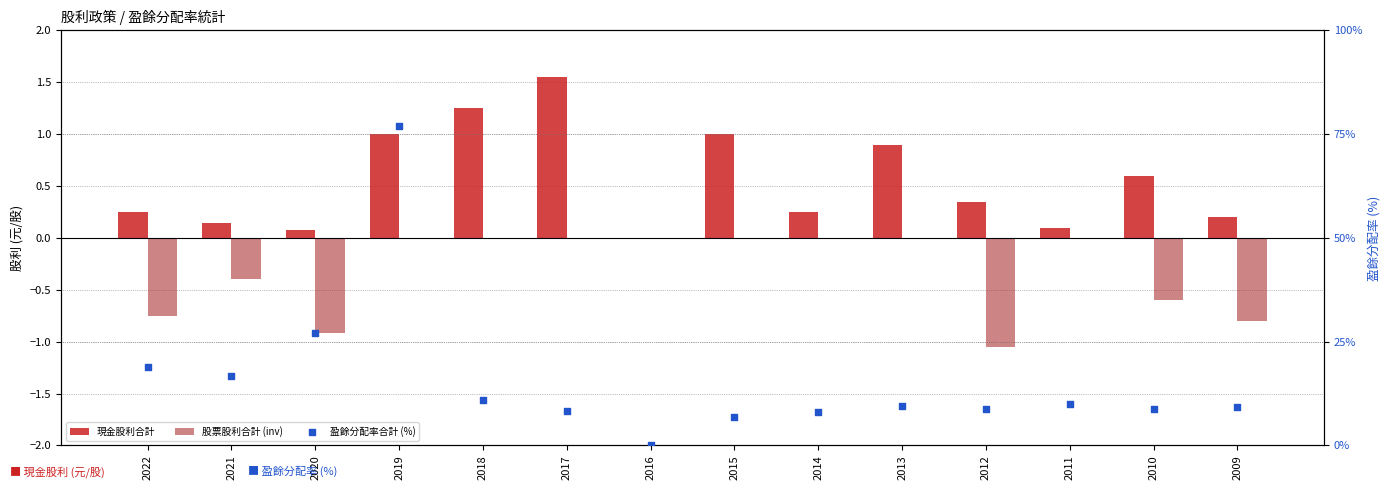

Which series contains the highest Y value?

盈餘分配率合計 (%)